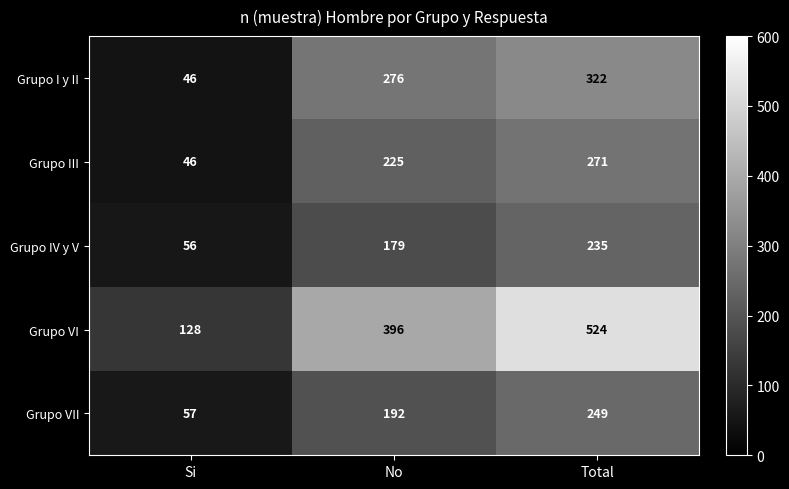

Which label corresponds to the largest value in the chart?

Total